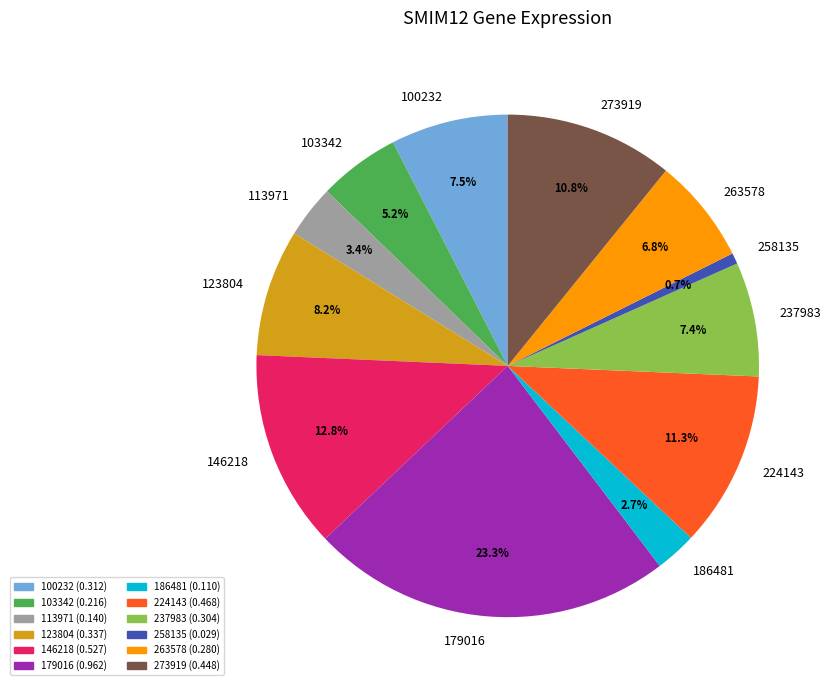

Which category has the smallest portion of the pie?

258135